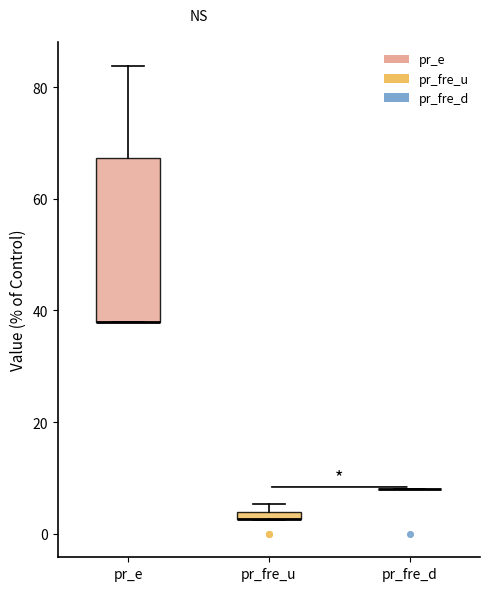

Where is the lower edge of the box for pr_fre_u on the y-axis? The values are not printed on the chart, so give them approximately, as read against the axis.

2